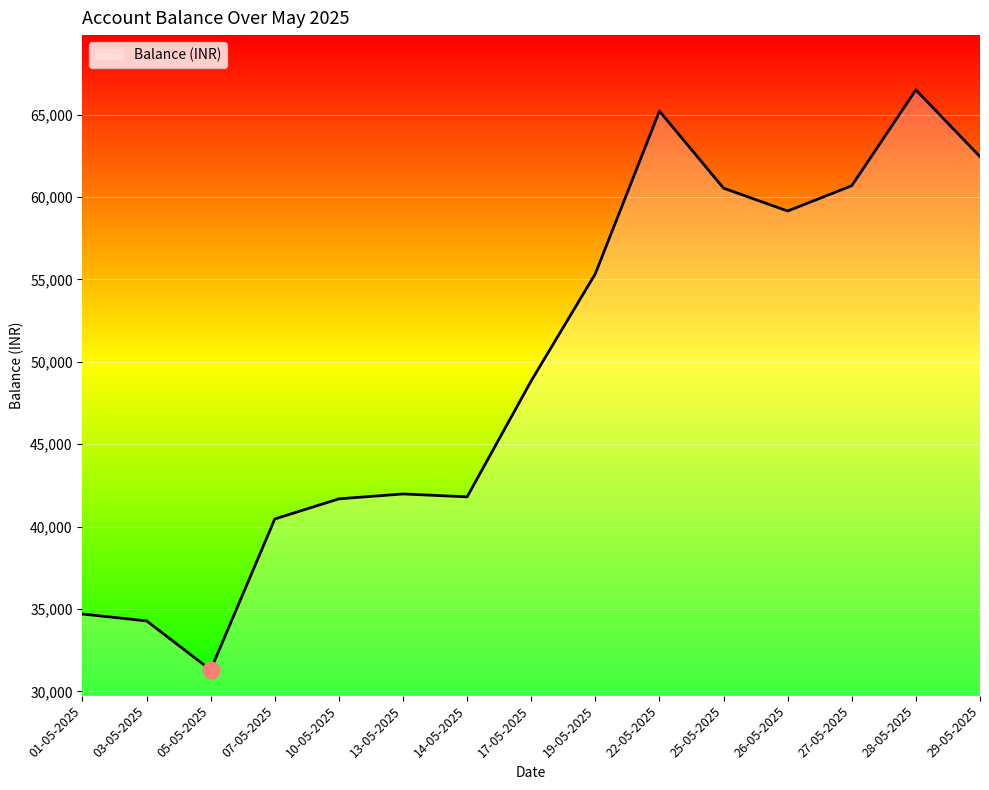

True or false: the data shows 55348.8 at 19-05-2025.

True